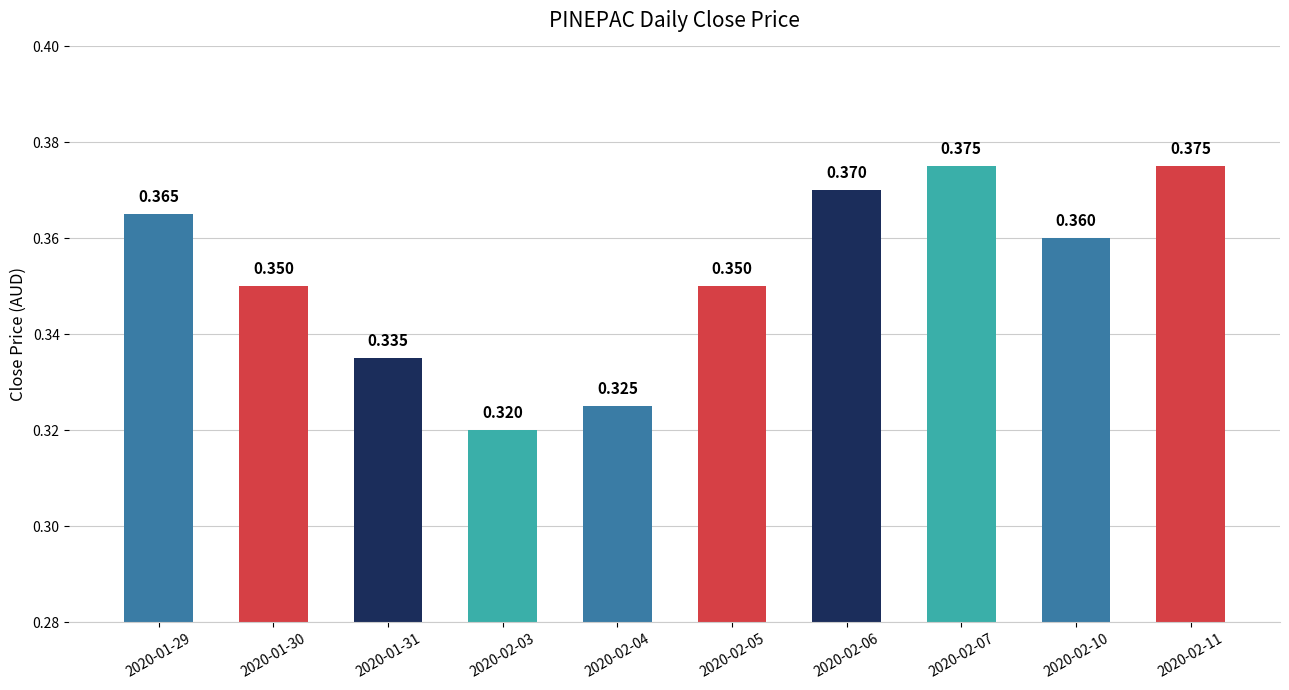

How many bars are there in total?

10